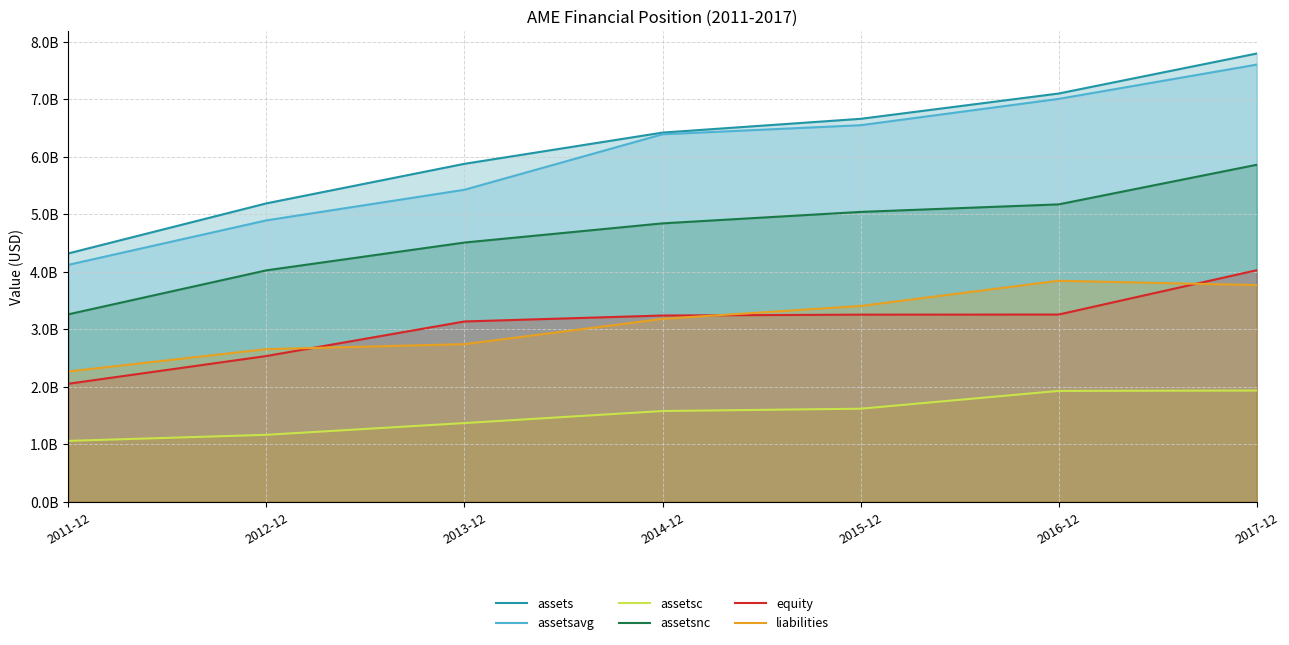

Reading left to right, what are all the values shown in this chart?

assets: 2011-12=4319490000	2012-12=5190056000	2013-12=5877902000	2014-12=6420963000	2015-12=6660450000	2016-12=7100674000	2017-12=7796064000
assetsavg: 2011-12=4120965750	2012-12=4894340750	2013-12=5426533250	2014-12=6391467500	2015-12=6549381250	2016-12=7007054500	2017-12=7603297000
assetsc: 2011-12=1059119000	2012-12=1164743000	2013-12=1369129000	2014-12=1578604000	2015-12=1618827000	2016-12=1928190000	2017-12=1934655000
assetsnc: 2011-12=3260371000	2012-12=4025313000	2013-12=4508773000	2014-12=4842359000	2015-12=5041623000	2016-12=5172484000	2017-12=5861409000
equity: 2011-12=2052805000	2012-12=2535151000	2013-12=3136121000	2014-12=3239561000	2015-12=3254626000	2016-12=3256513000	2017-12=4027633000
liabilities: 2011-12=2266685000	2012-12=2654905000	2013-12=2741781000	2014-12=3181402000	2015-12=3405824000	2016-12=3844161000	2017-12=3768431000